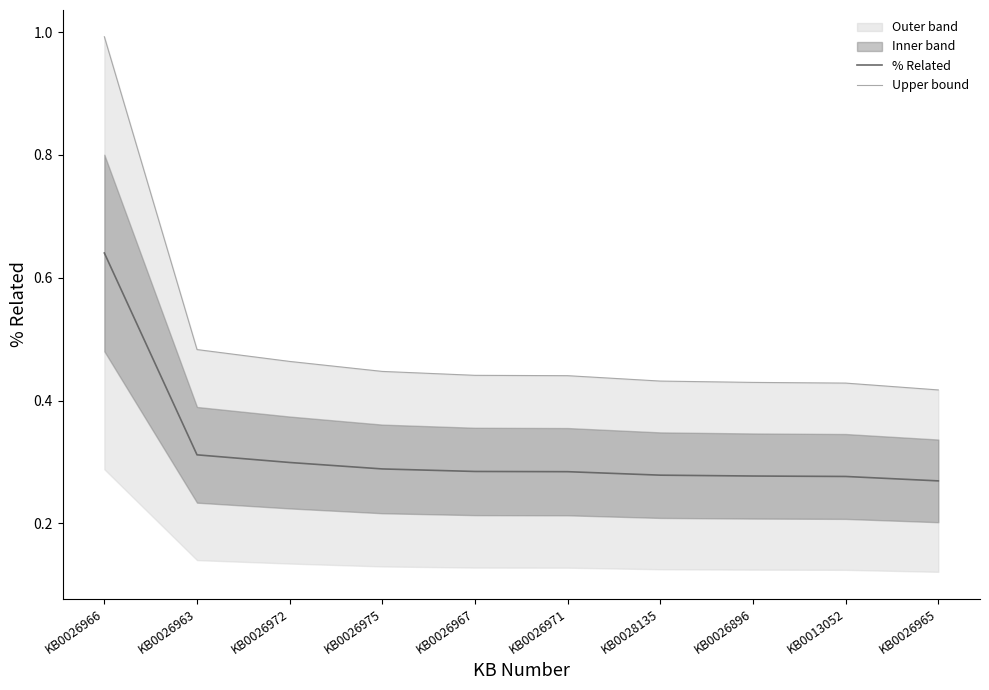

The % Related series shows 0.1 at KB0028135. True or false?

False